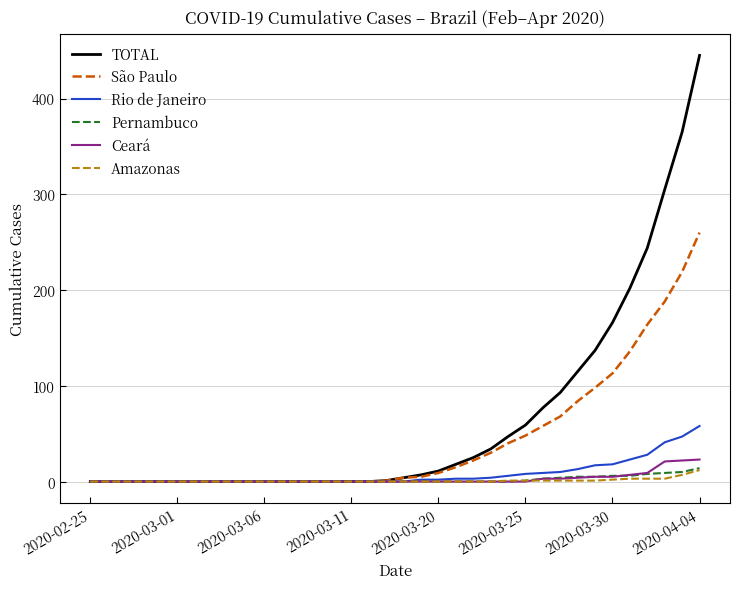

What is the maximum value shown in the chart?

445